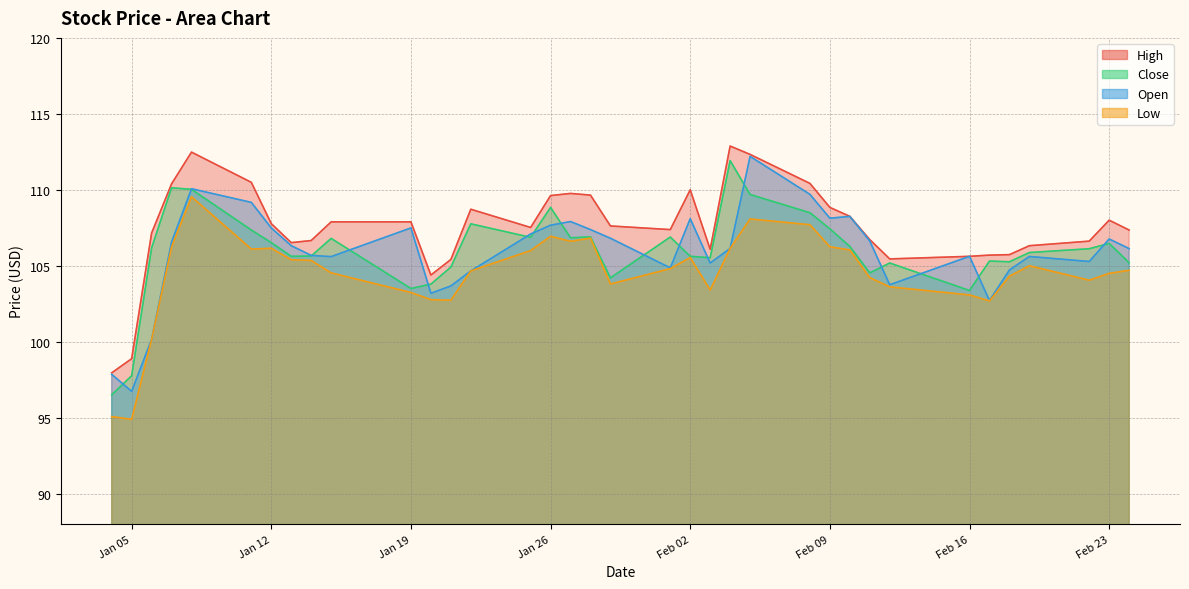

Which series has the largest total across all categories?

High